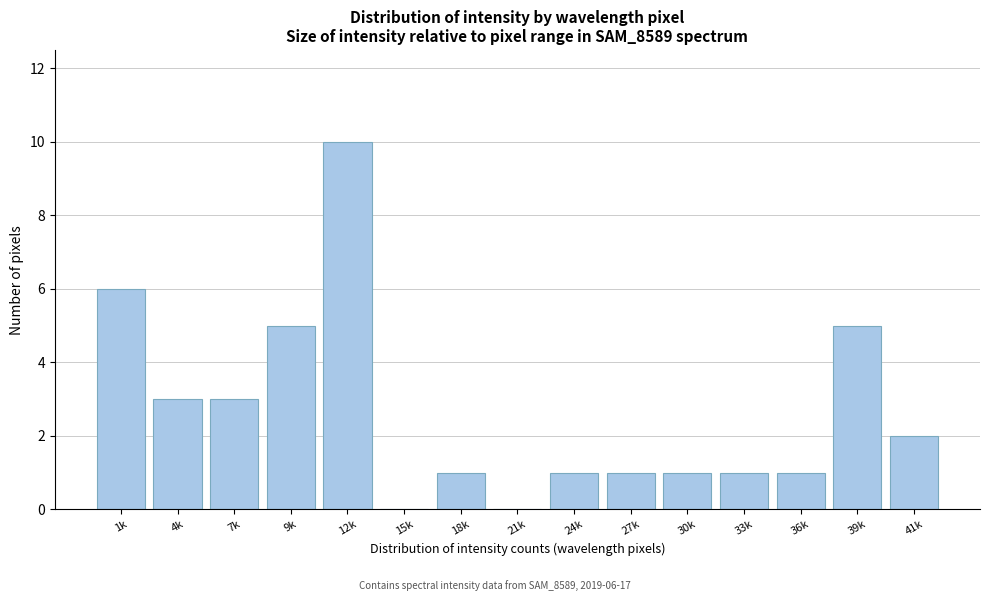

Reading left to right, what are all the values shown in this chart?

1k=6	4k=3	7k=3	9k=5	12k=10	15k=0	18k=1	21k=0	24k=1	27k=1	30k=1	33k=1	36k=1	39k=5	41k=2